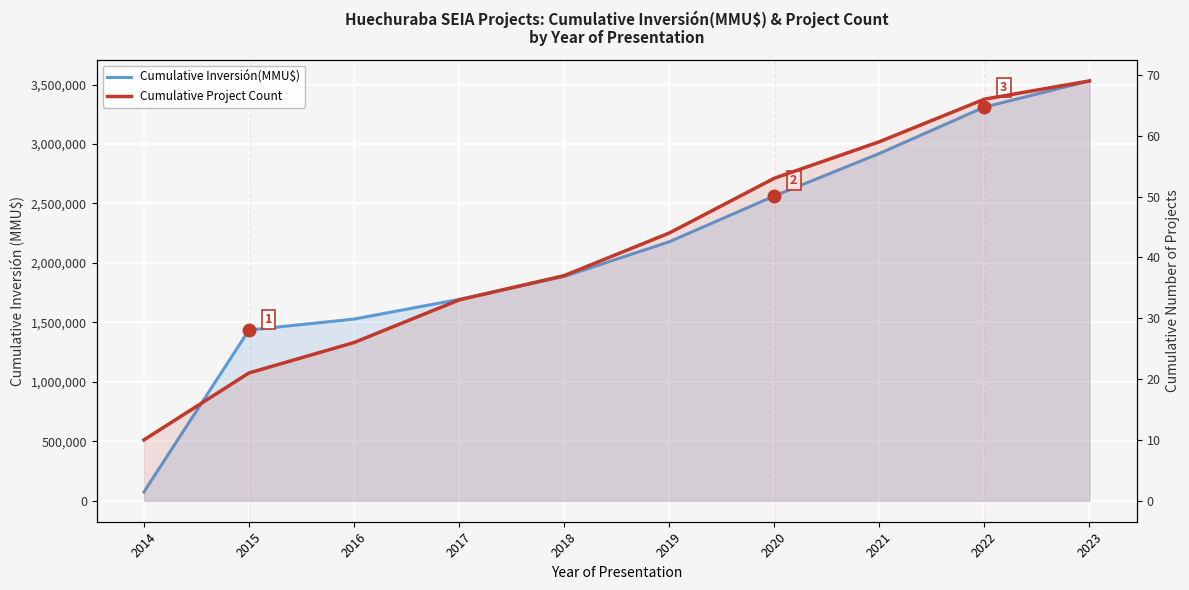

Rank the series by their maximum value, from lowest to highest.

Cumulative Project Count, Cumulative Inversión(MMU$)